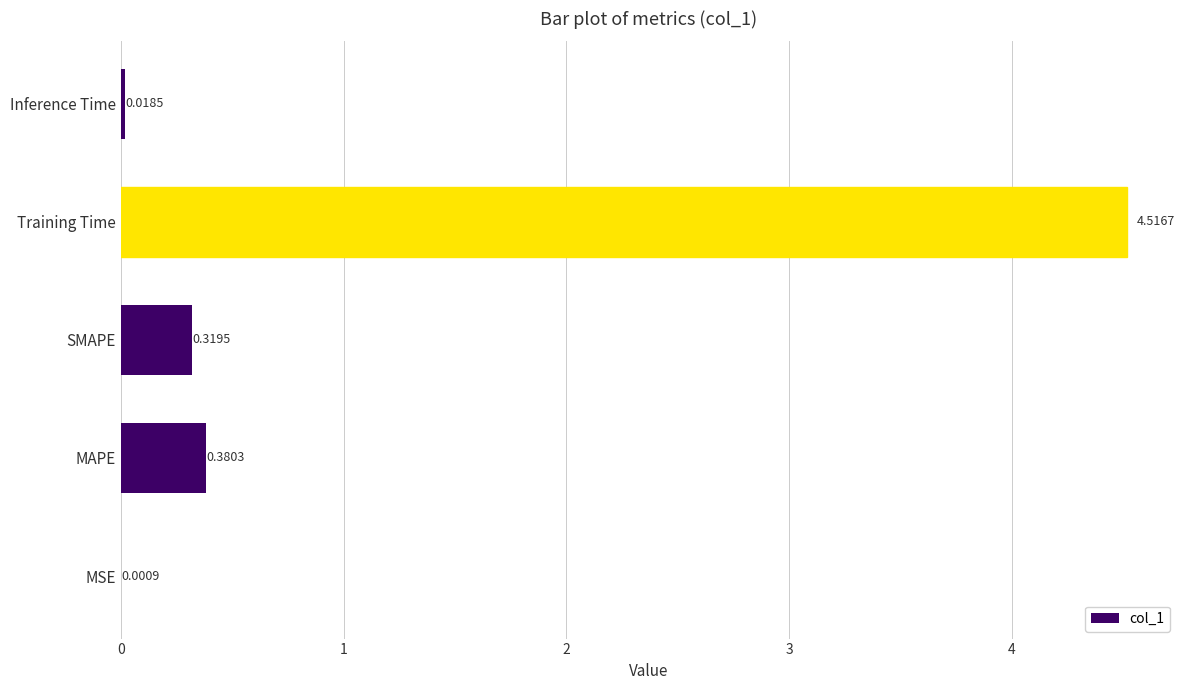

What is the change in value from MSE to MAPE?

+0.4